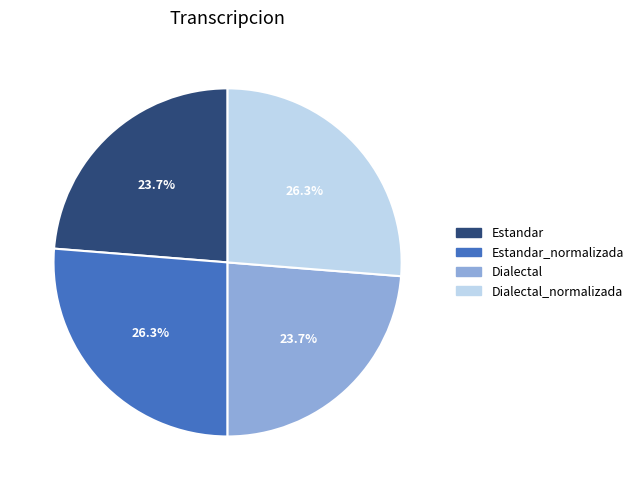

Is there a majority slice in this chart?

No